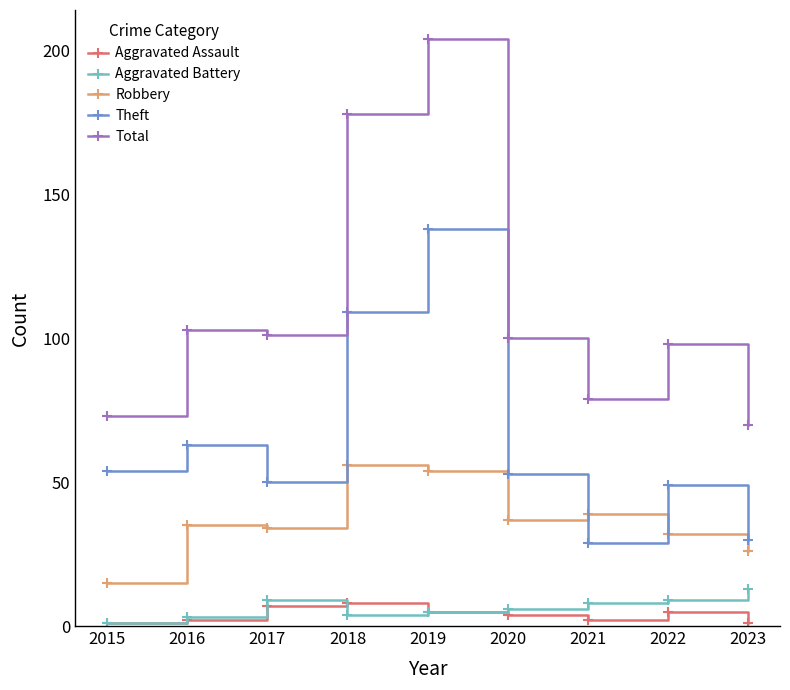

True or false: Theft and Total cross at least once.

False